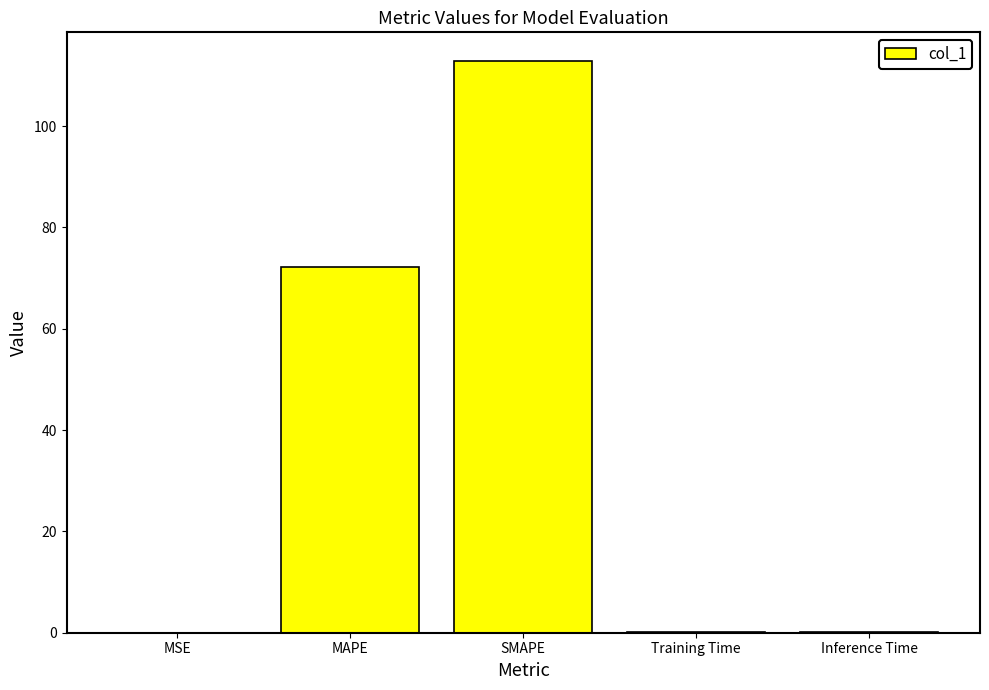

At which label is the value closest to 56?

MAPE